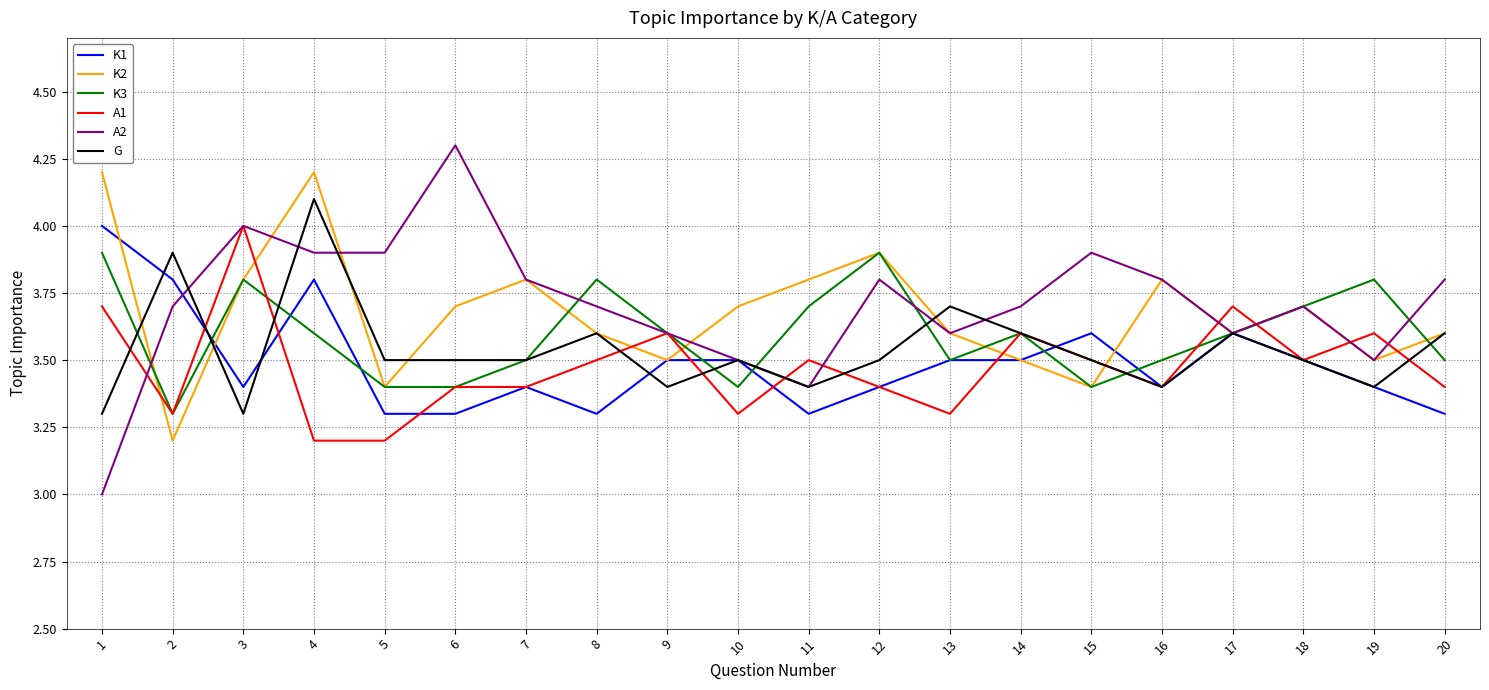

The A2 series shows 3.9 at 15. True or false?

True